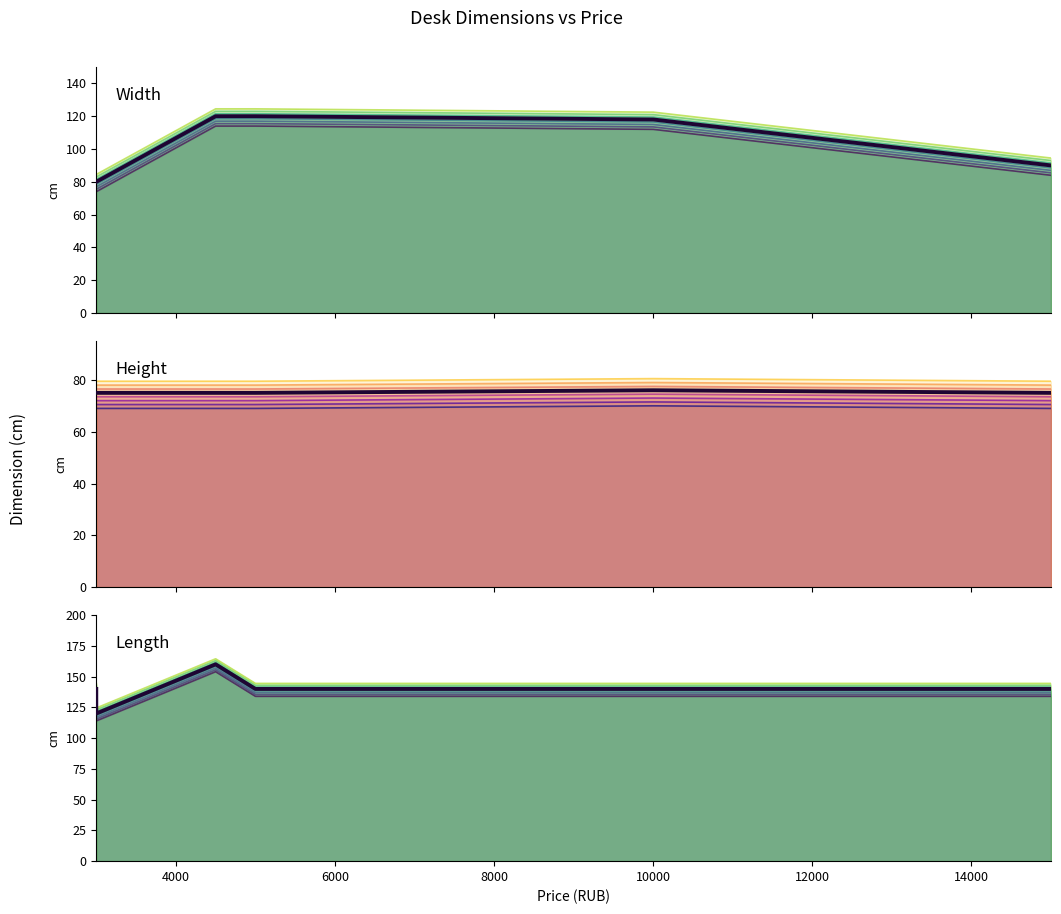

True or false: Width and Length intersect in this chart.

False